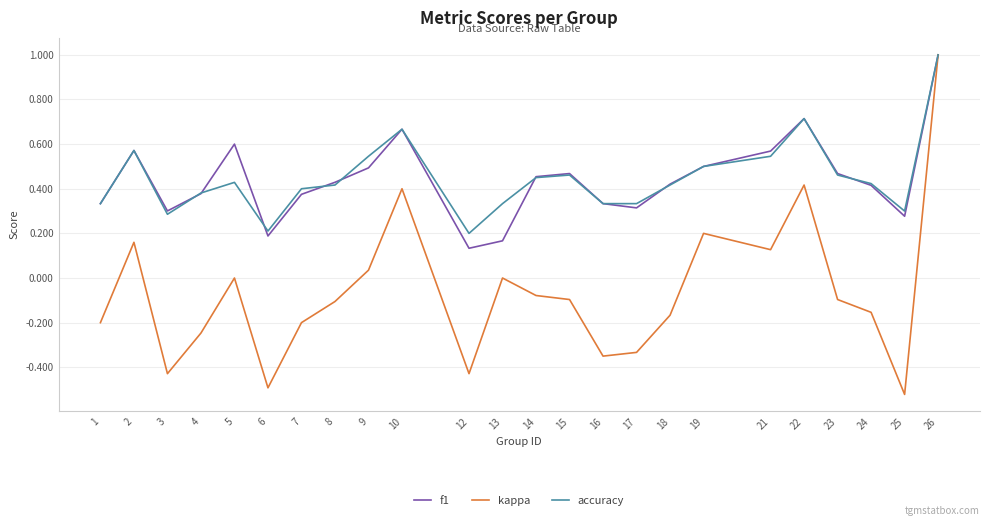

Is the value of kappa at 23 greater than the value of f1 at 25?

No